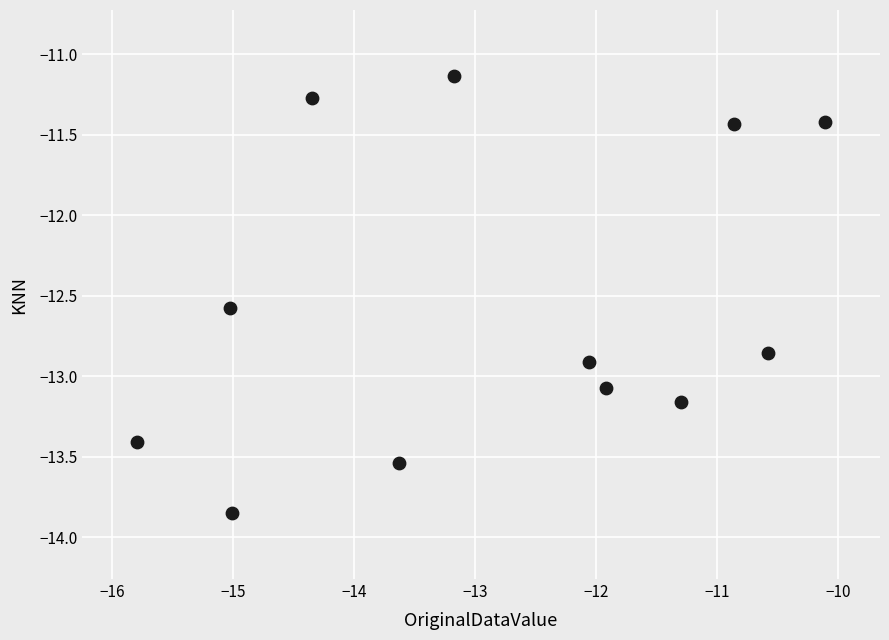

What is the average X value?

-12.8